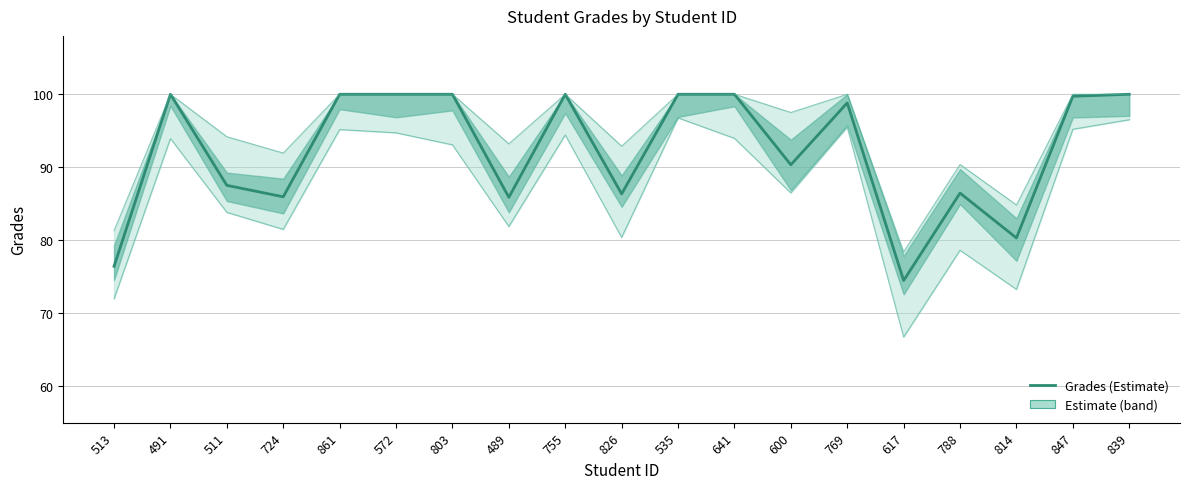

What is the label of the 2nd point from the right?

847